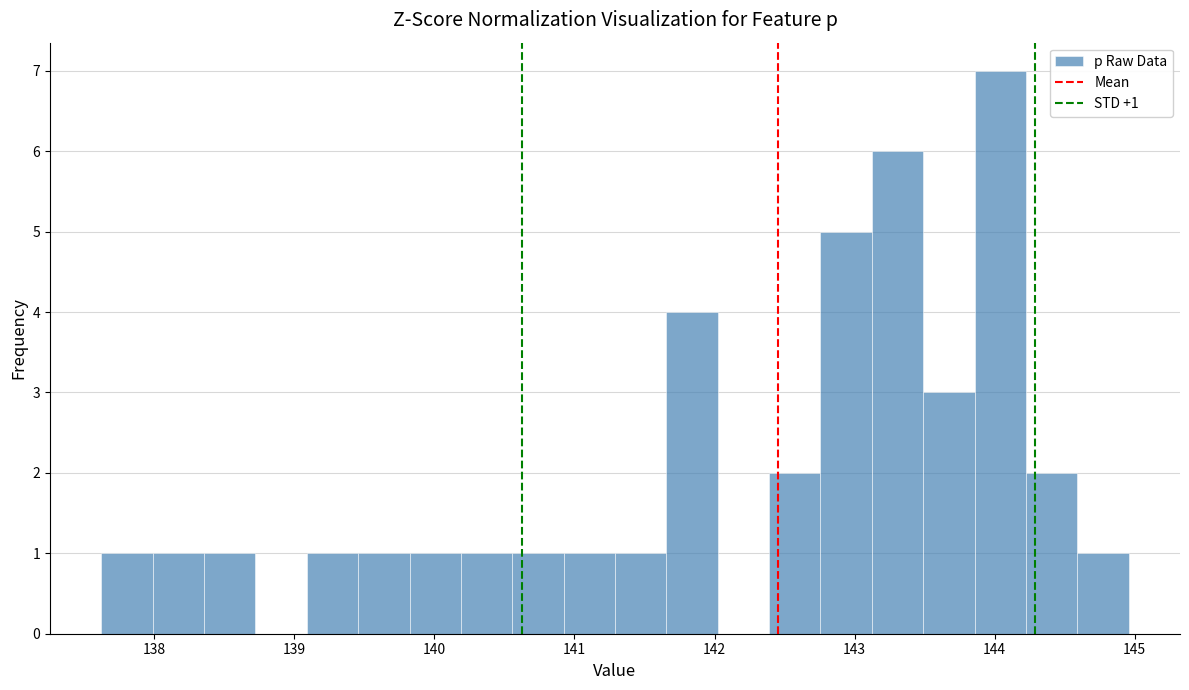

Around what value on the x-axis is the tallest bar? Give the approximate position of its centre, as read against the axis.

144.0